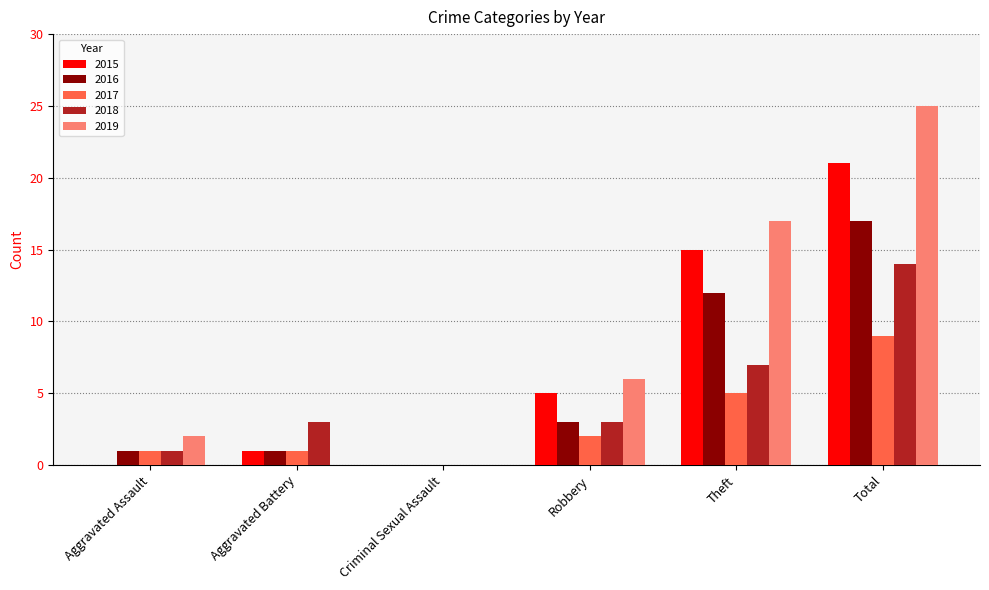

What is the total value across all series at Theft?

56